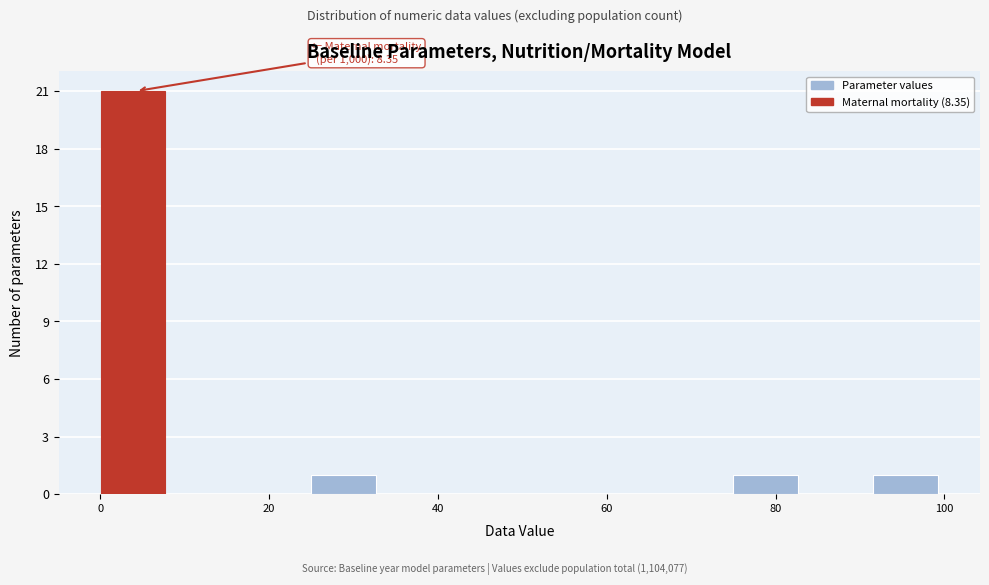

Over which range of the x-axis is the bar tallest?

0 to 8